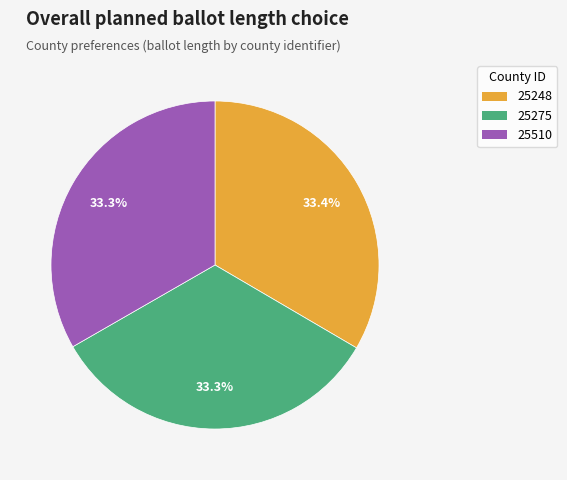

Does any single category account for the majority?

No